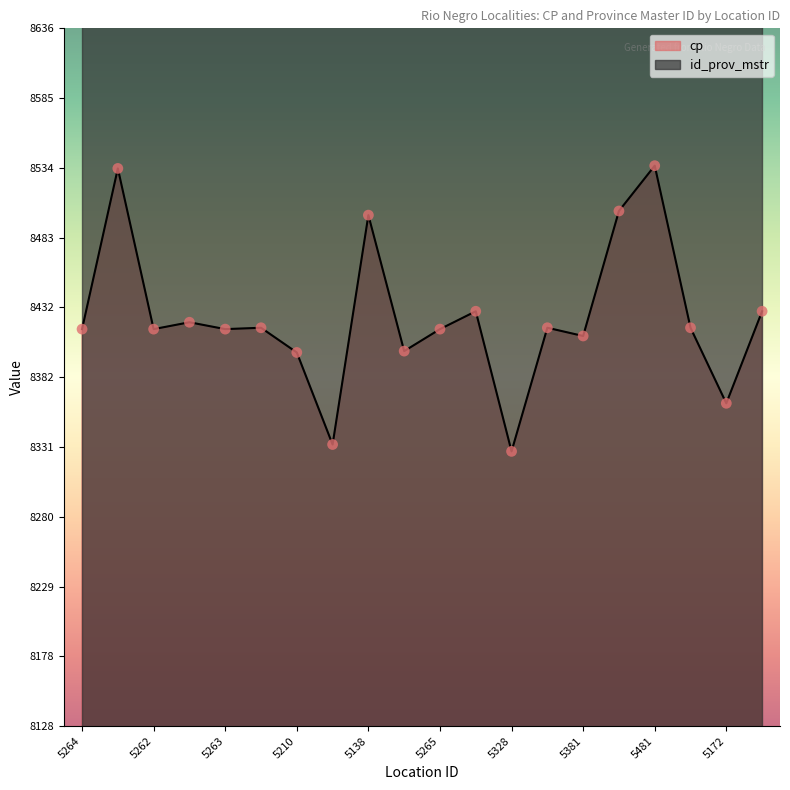

What is the ratio of the value at 5082 to the value at 5172?

1.0